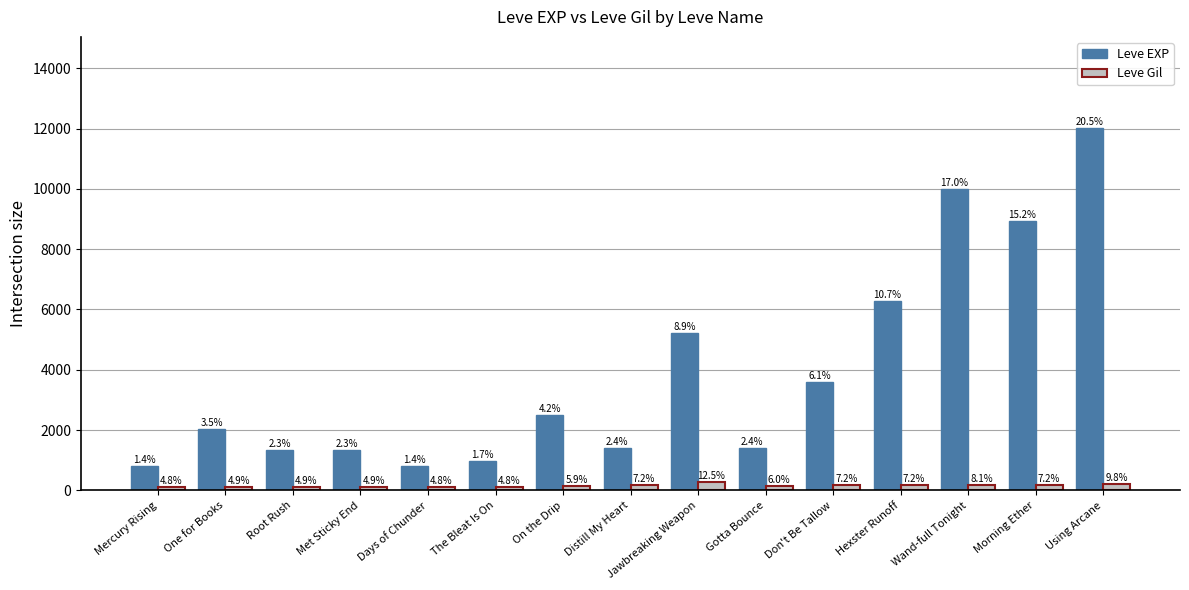

Reading left to right, transcribe all the data shown in this chart.

Leve EXP: Mercury Rising=800	One for Books=2040	Root Rush=1330	Met Sticky End=1330	Days of Chunder=800	The Bleat Is On=980	On the Drip=2490	Distill My Heart=1420	Jawbreaking Weapon=5220	Gotta Bounce=1420	Don't Be Tallow=3600	Hexster Runoff=6280	Wand-full Tonight=9990	Morning Ether=8930	Using Arcane=12030
Leve Gil: Mercury Rising=113	One for Books=114	Root Rush=114	Met Sticky End=115	Days of Chunder=112	The Bleat Is On=112	On the Drip=139	Distill My Heart=169	Jawbreaking Weapon=293	Gotta Bounce=140	Don't Be Tallow=170	Hexster Runoff=169	Wand-full Tonight=191	Morning Ether=169	Using Arcane=230